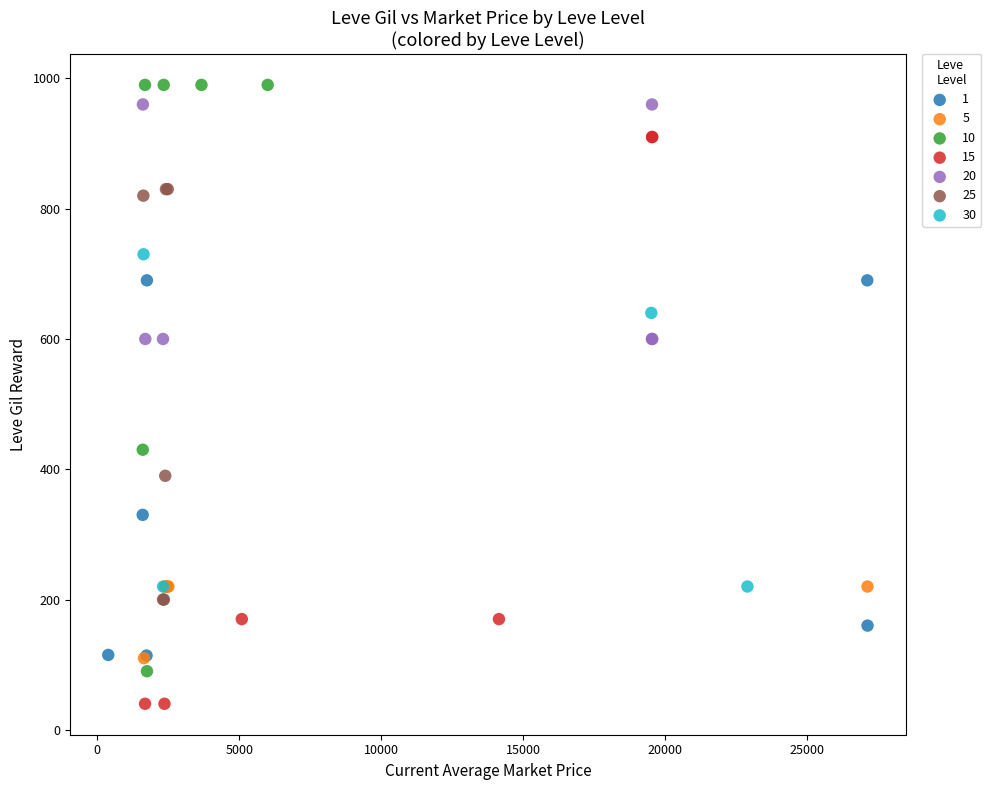

What are all the series names shown in the legend?

1, 5, 10, 15, 20, 25, 30